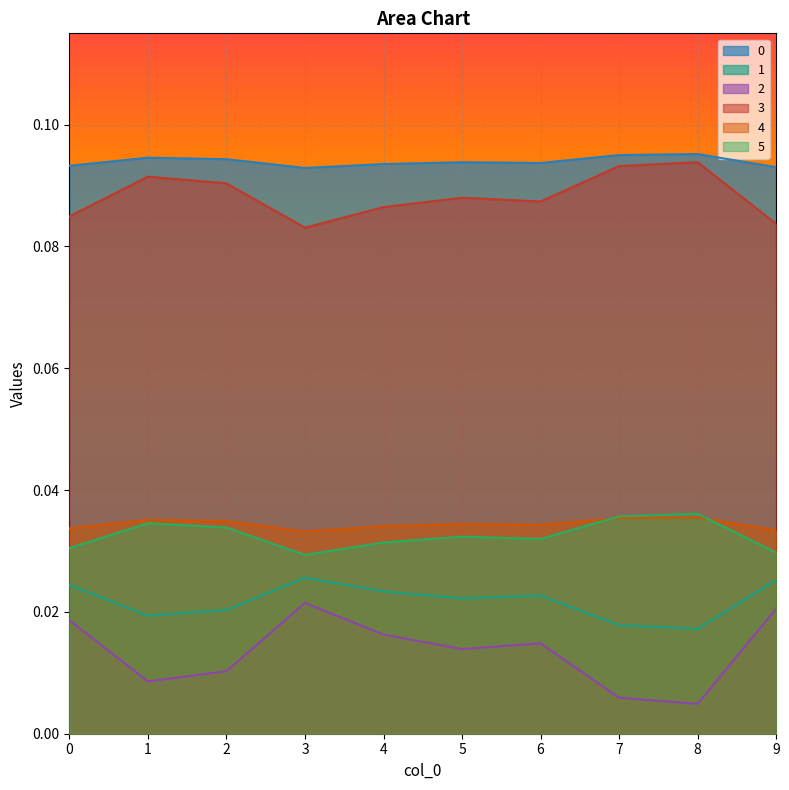

In 2, how many points are lower than both neighbors (excluding endpoints)?

3